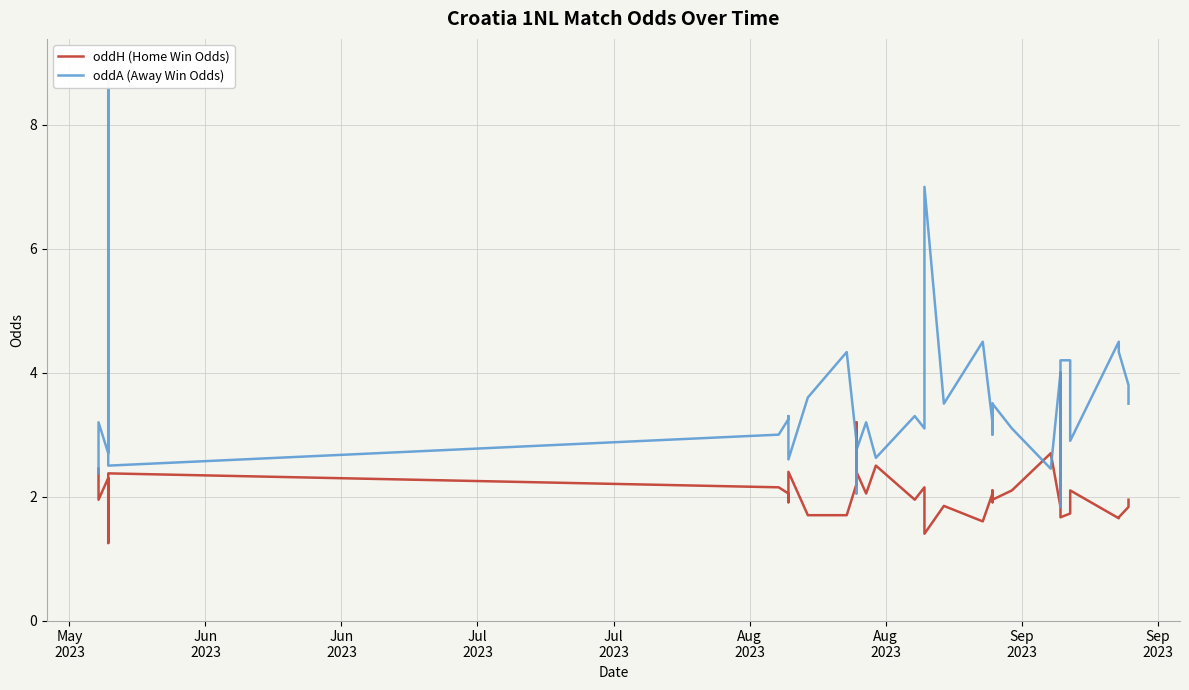

How many lines are shown in the chart?

2